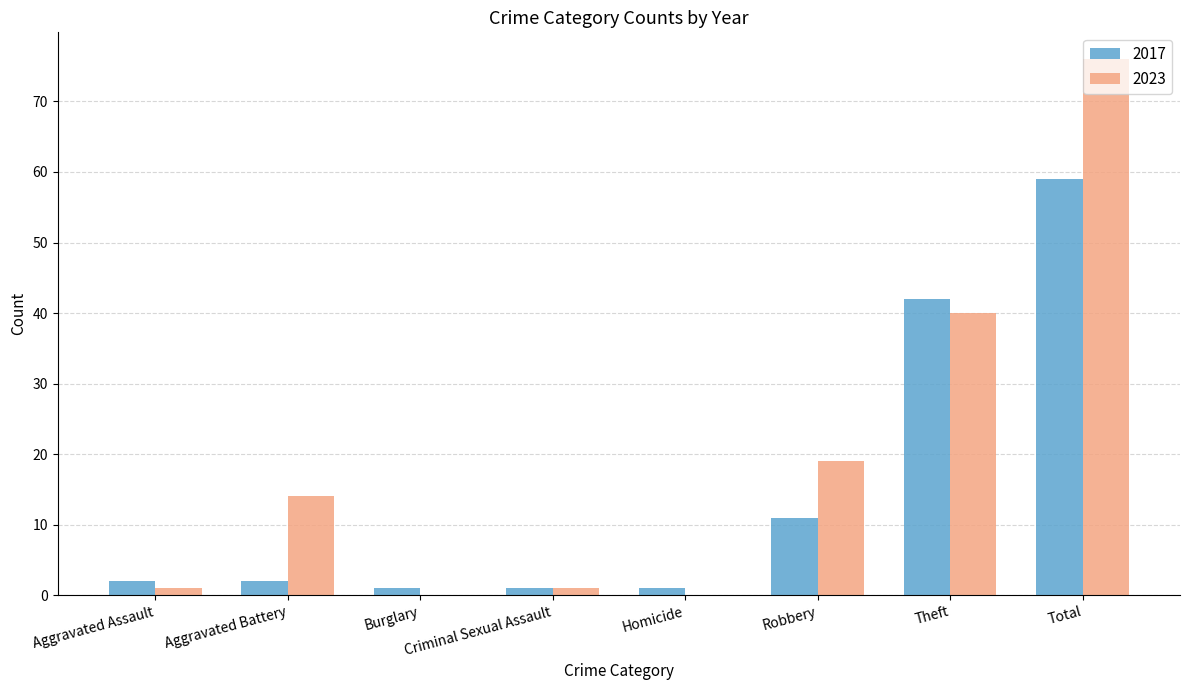

What is the total value across all series at Total?

135